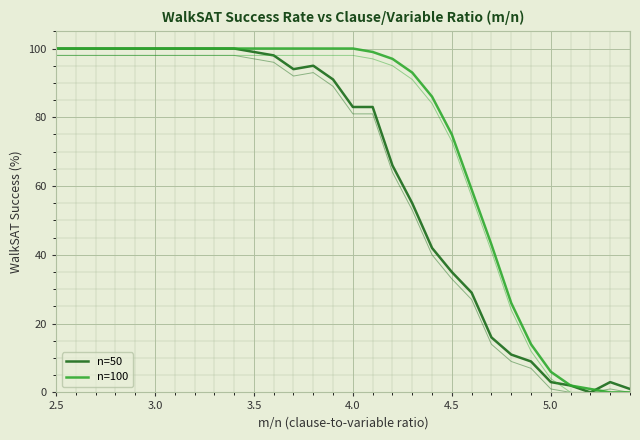

The n=100 series shows 84 at 21. True or false?

False